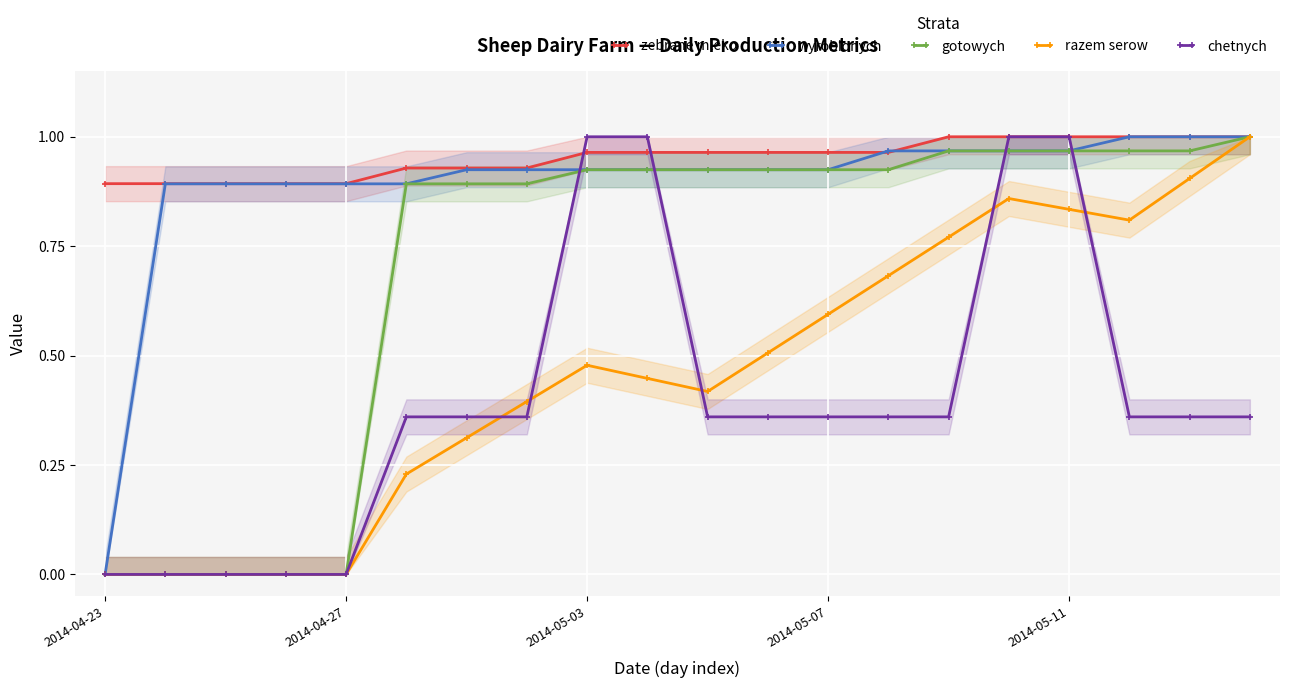

How many times do wyrobionych and chetnych cross each other?

4